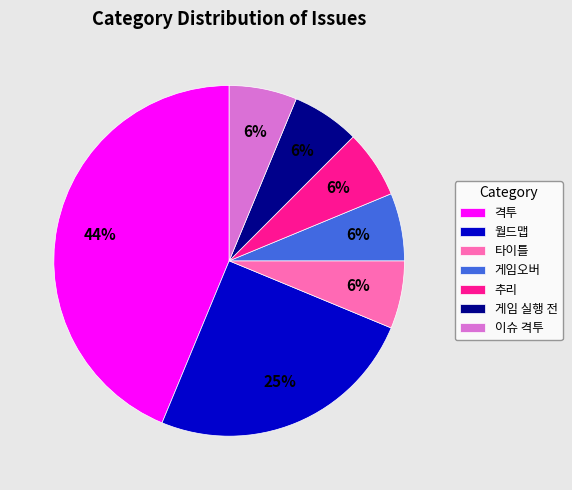

The 추리 slice represents 6% of the pie. True or false?

True